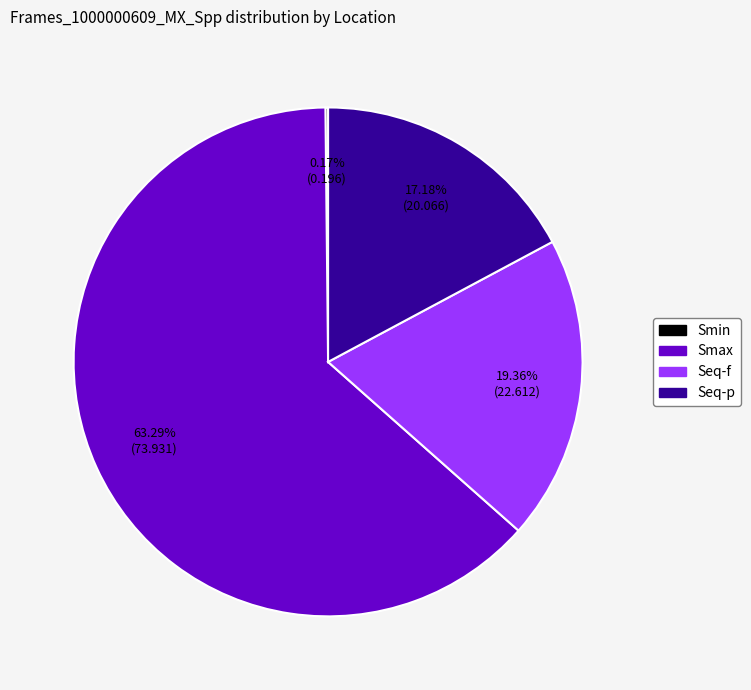

Is there a majority slice in this chart?

Yes